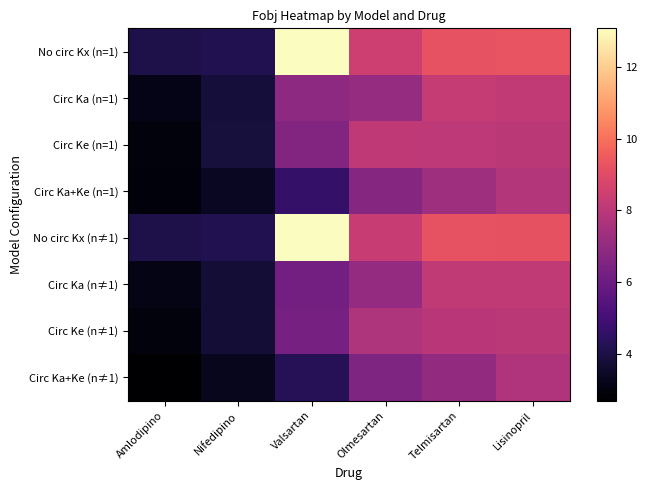

Which series changed the most between Valsartan and Lisinopril?

No circ Kx (n≠1)